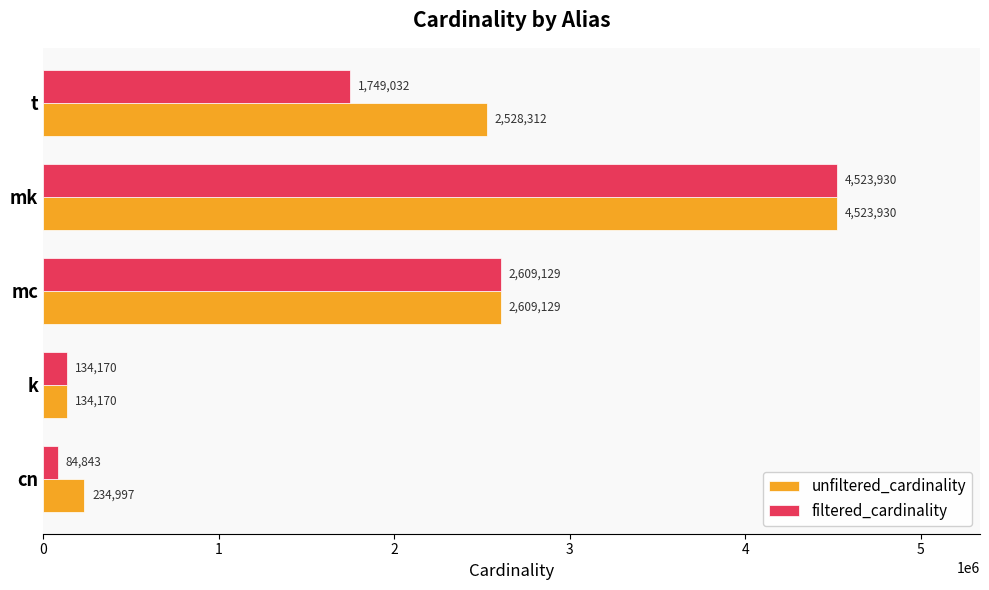

Where is unfiltered_cardinality nearest to the value 2329050?

t